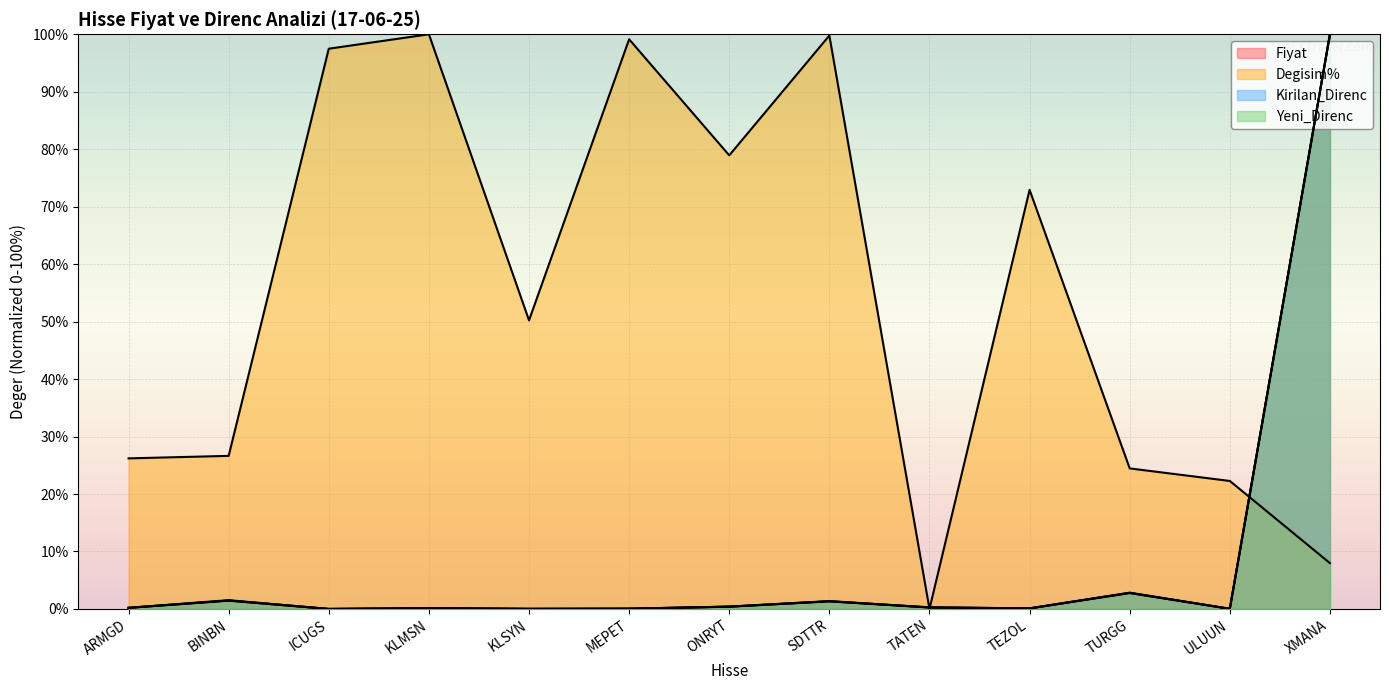

Does the chart display data point markers on the line(s)?

No